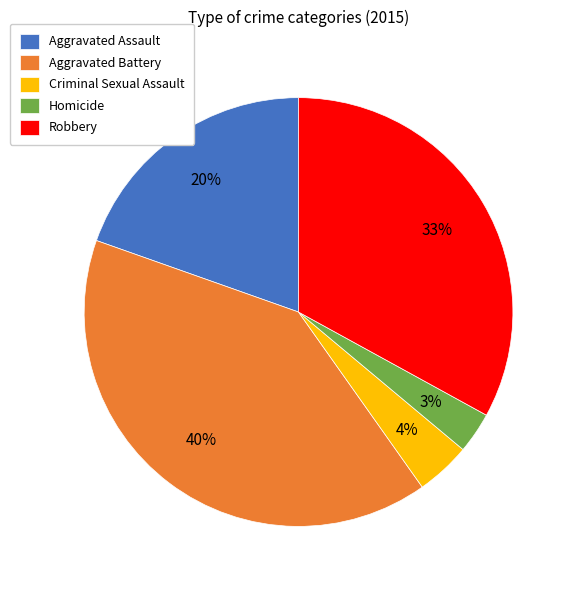

Is Aggravated Battery the majority of the pie?

No